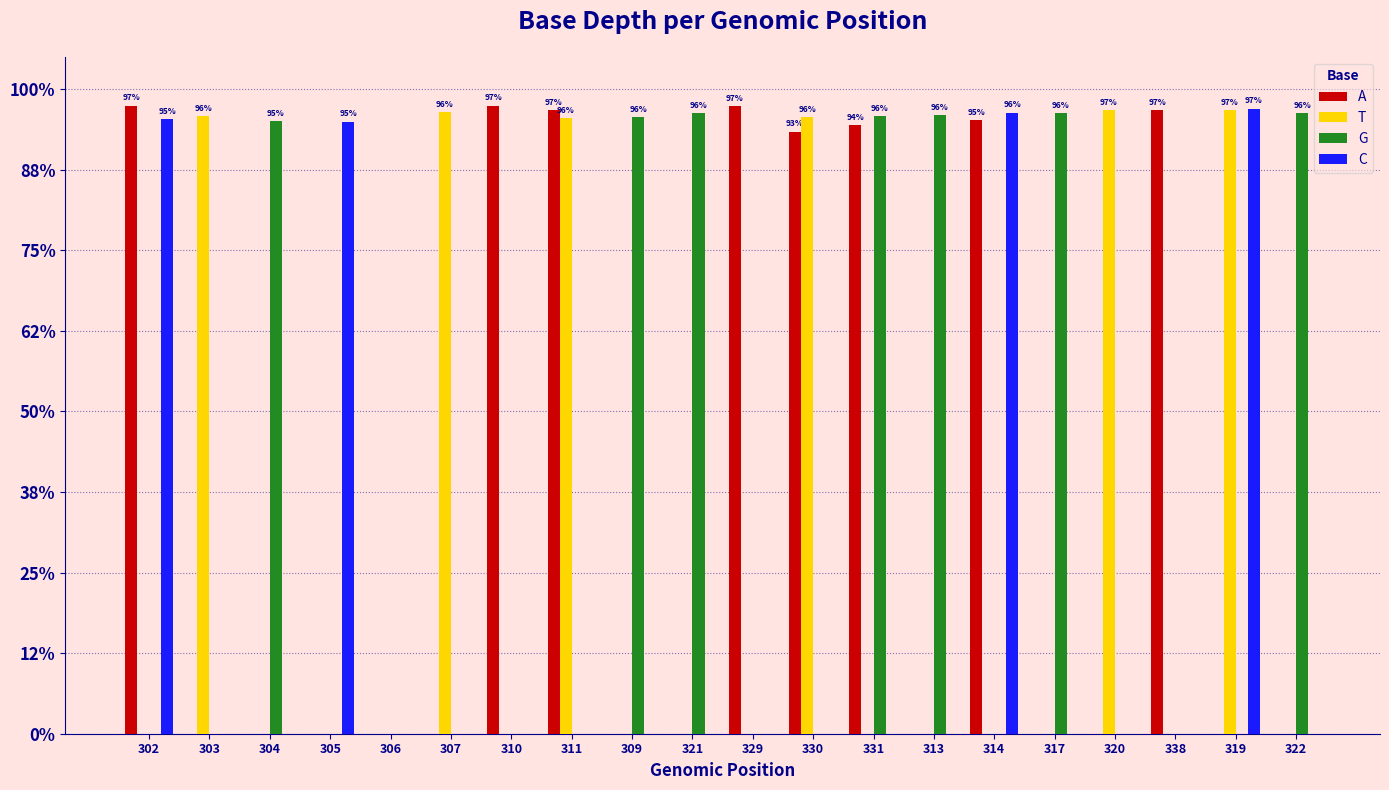

What are all the series names shown in the legend?

A, T, G, C